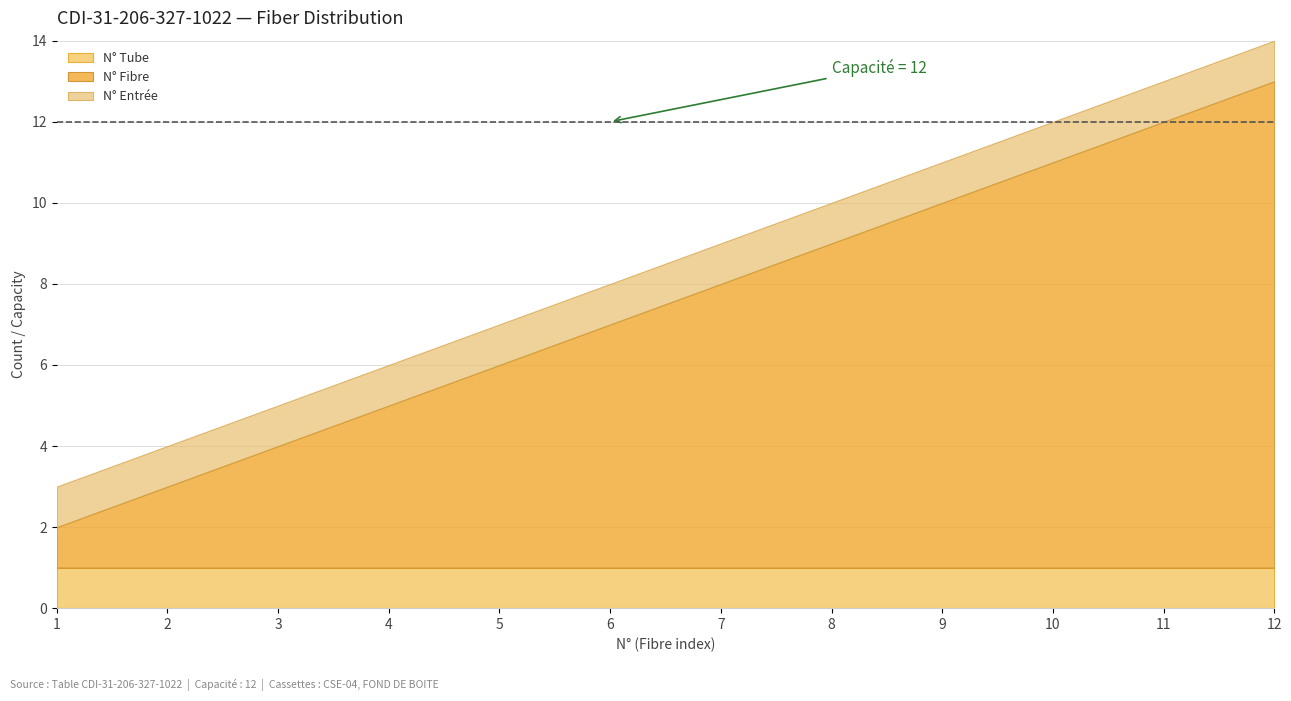

Is the value of N° Entrée at 12 greater than the value of N° Fibre at 10?

Yes